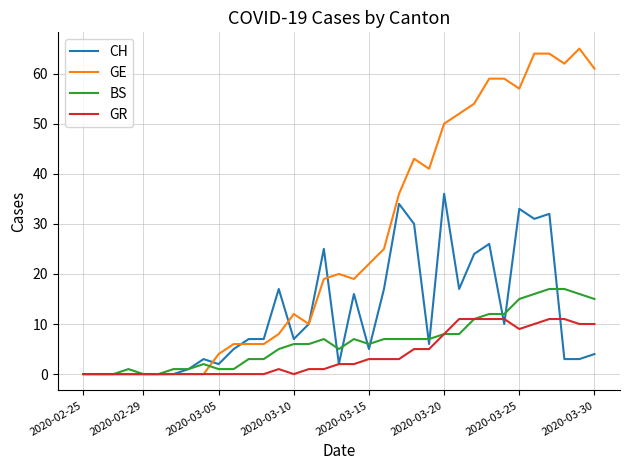

Which series has the largest total across all categories?

GE